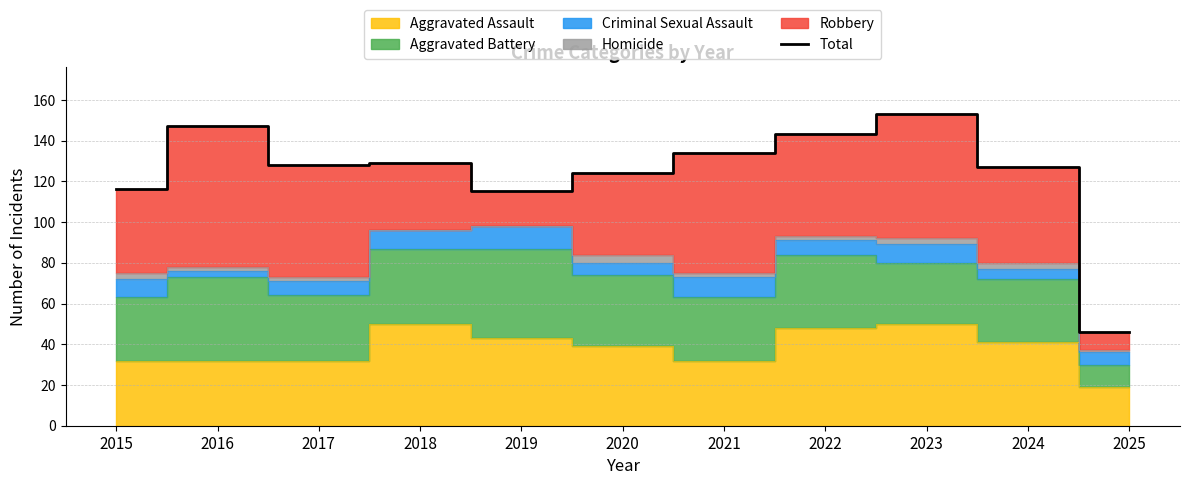

Rank the categories by value from lowest to highest.

2025, 2019, 2015, 2020, 2024, 2017, 2018, 2021, 2022, 2016, 2023